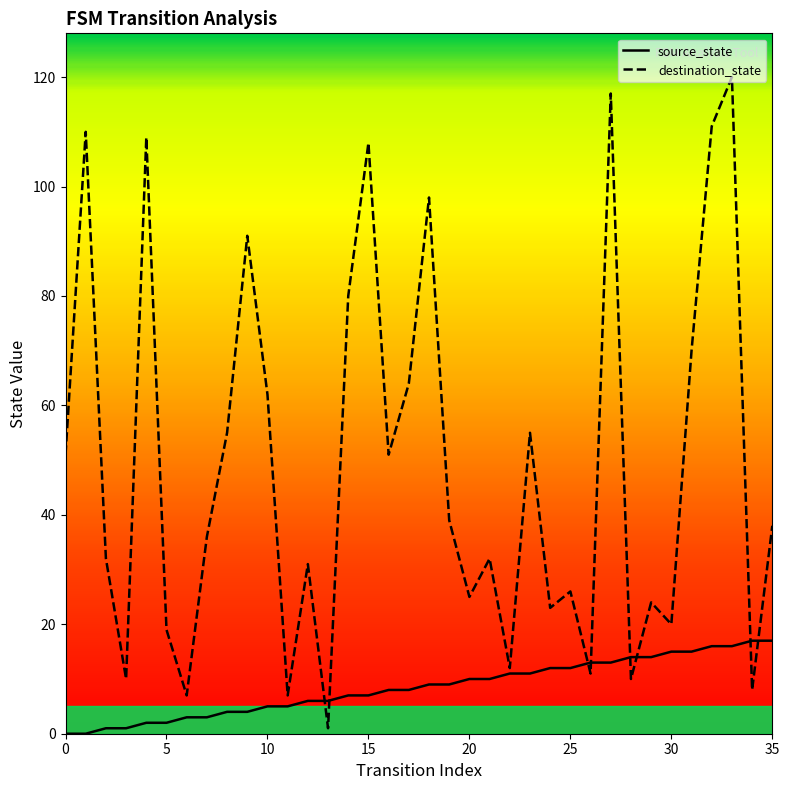

Which series has the largest total across all categories?

destination_state